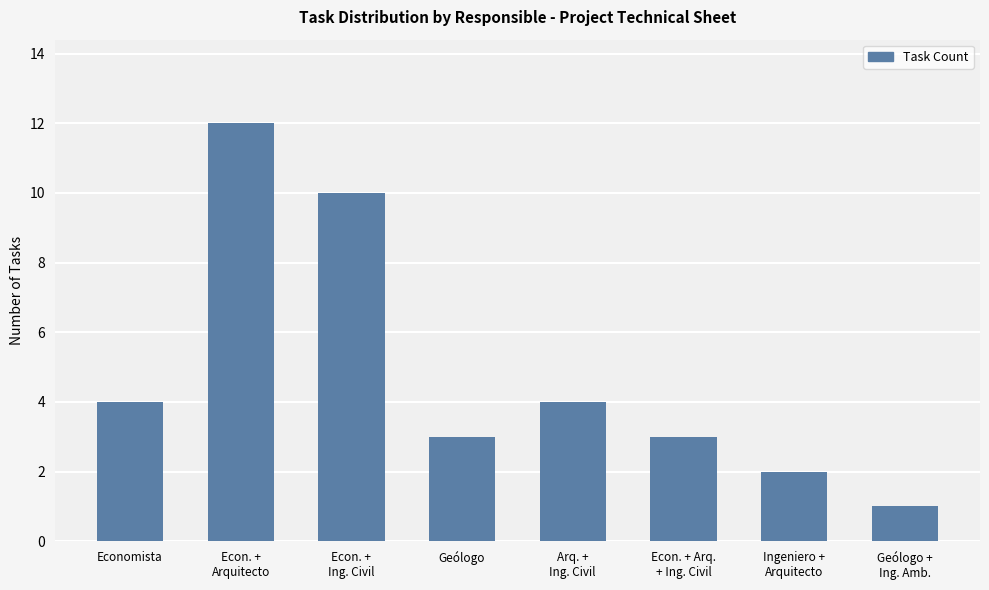

What position from the left is Economista?

1